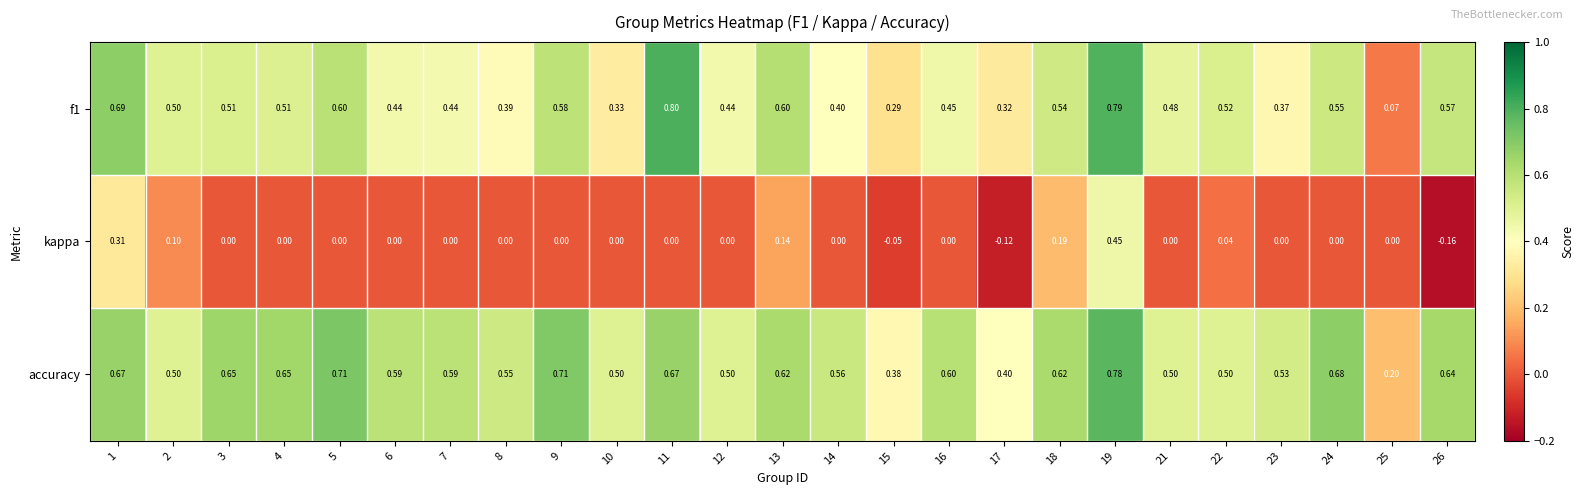

Which series has the largest total across all categories?

accuracy